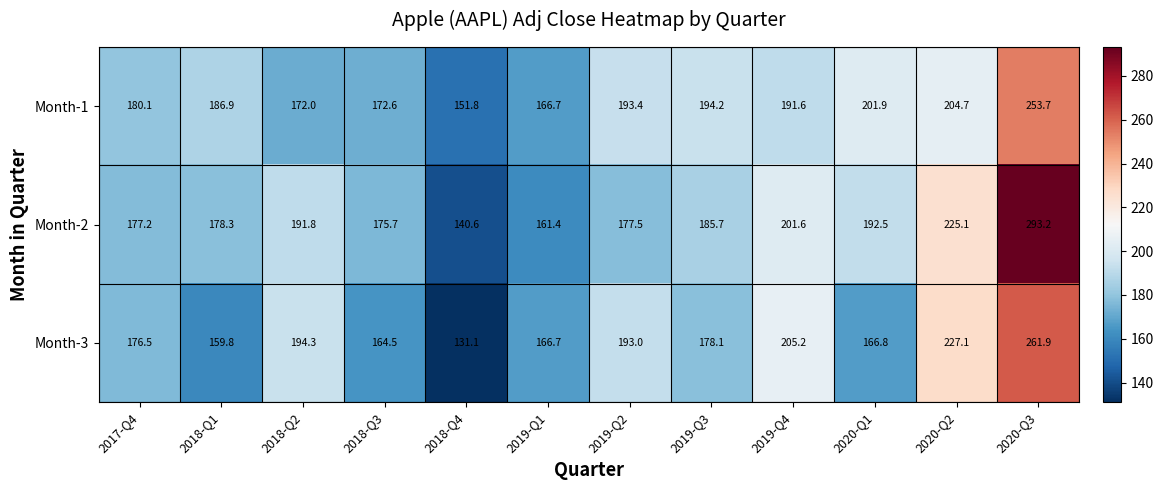

True or false: Month-1 has a value of 172.0 at 2018-Q2.

True